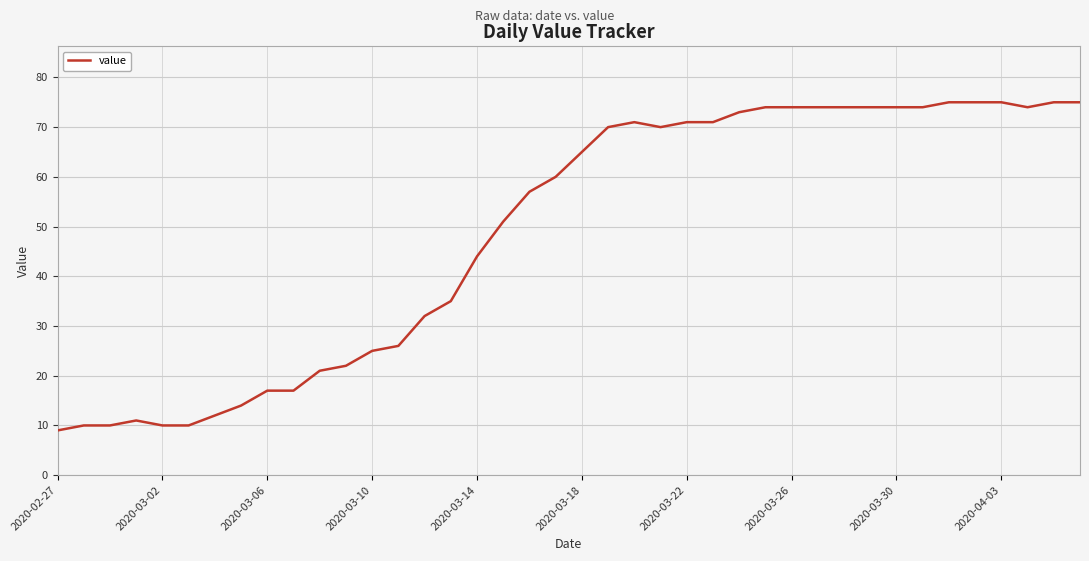

What is the difference between the maximum and minimum values?

66